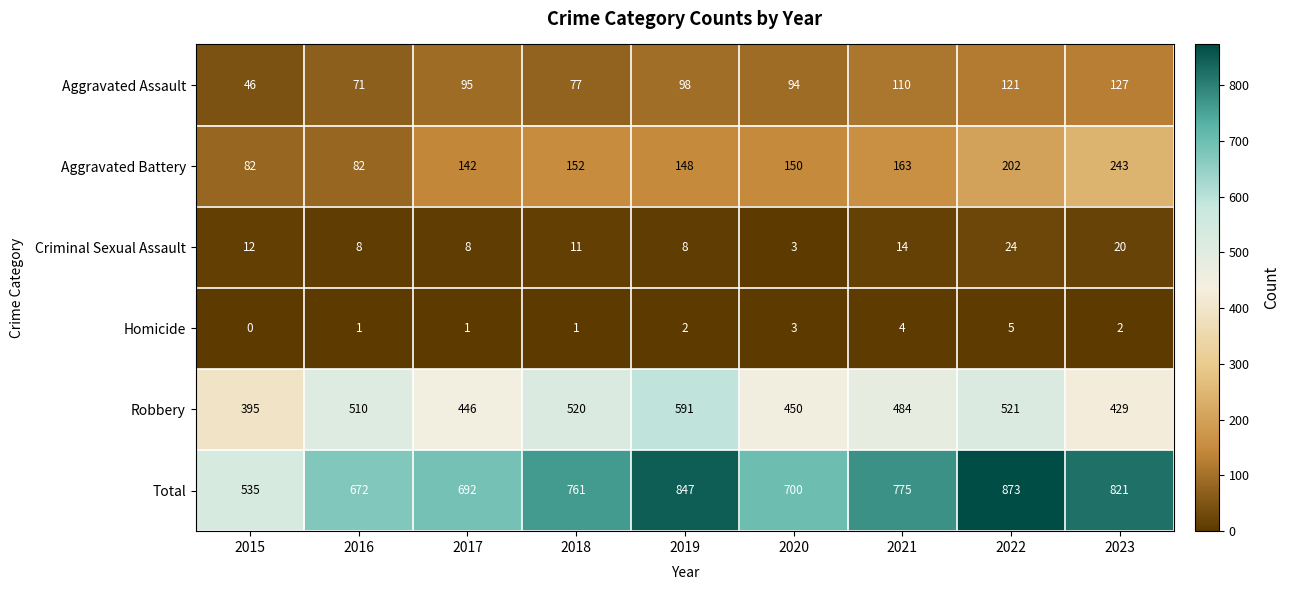

What is the difference between the maximum and second lowest values in the Robbery series?

162